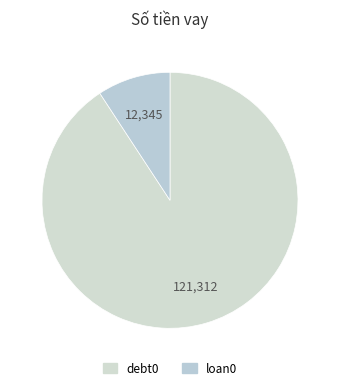

Between loan0 and debt0, which is larger?

debt0